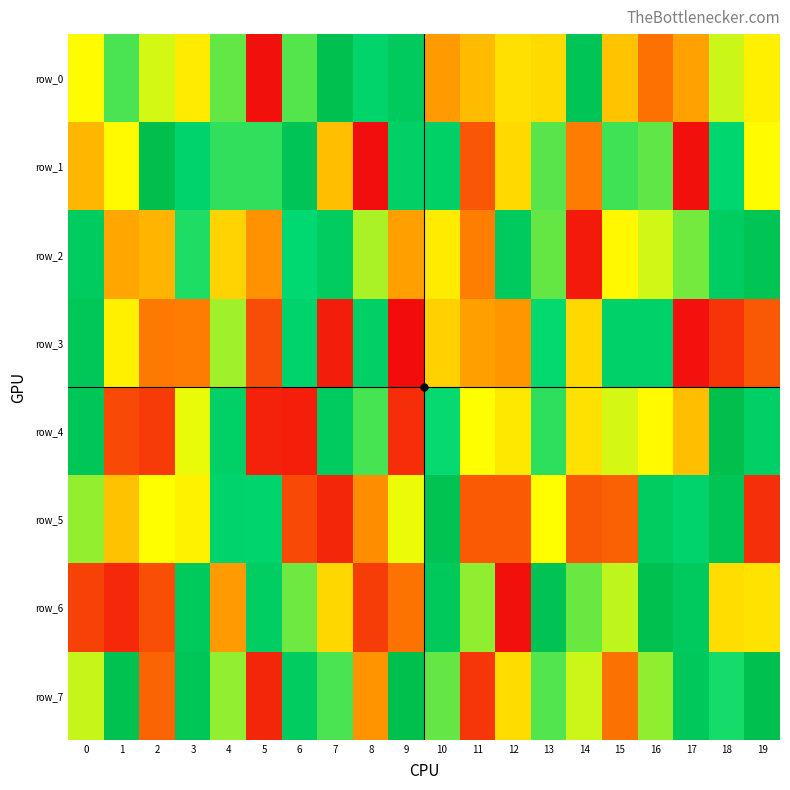

How many values in the row_7 series exceed 650983?

9